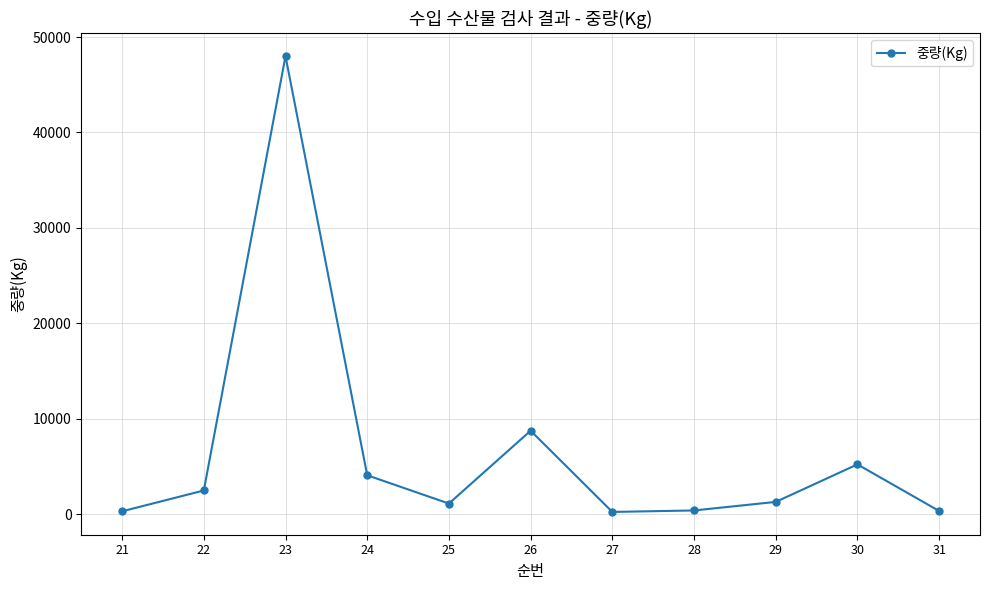

What is the difference between the values at 30 and 29?

3931